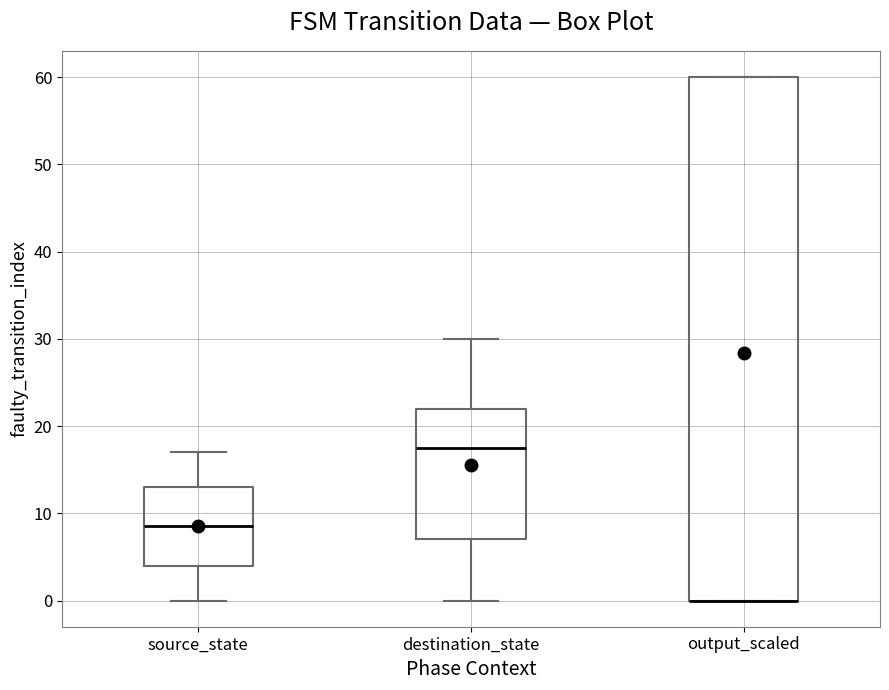

Reading left to right, transcribe this box plot: for each box, give where its median line is, the range the box spans, and where its two whiskers end, as read against the y-axis. The values are not printed on the chart, so give them approximately, as read against the axis.

source_state: median 9, box 4 to 13, whiskers 0 to 17
destination_state: median 18, box 7 to 22, whiskers 0 to 30
output_scaled: median 0 (drawn on the box's lower edge), box 0 to 60, whiskers 0 to 60